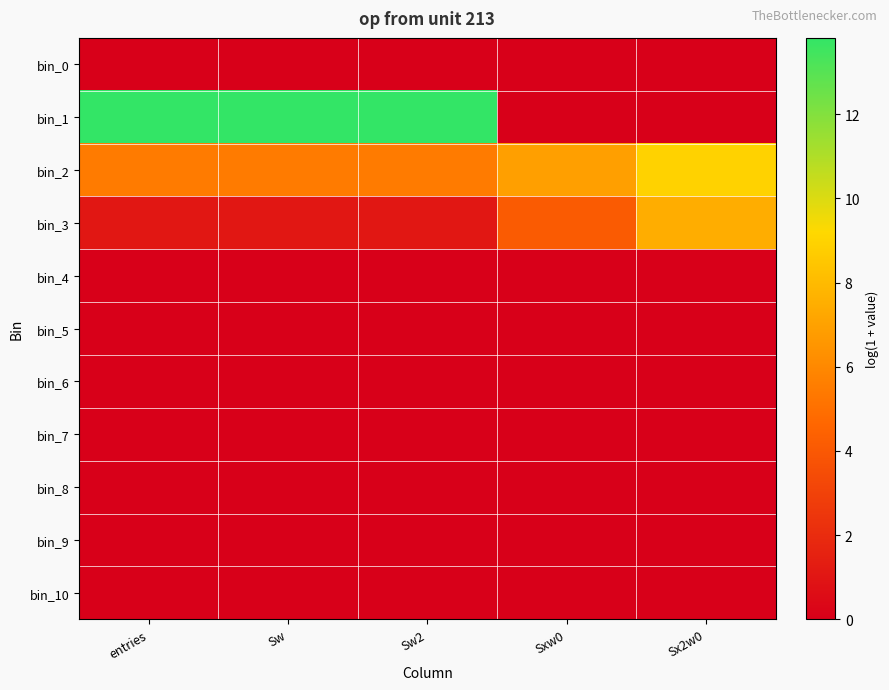

Rank the series by their maximum value, from highest to lowest.

bin_1, bin_2, bin_3, bin_0, bin_4, bin_5, bin_6, bin_7, bin_8, bin_9, bin_10